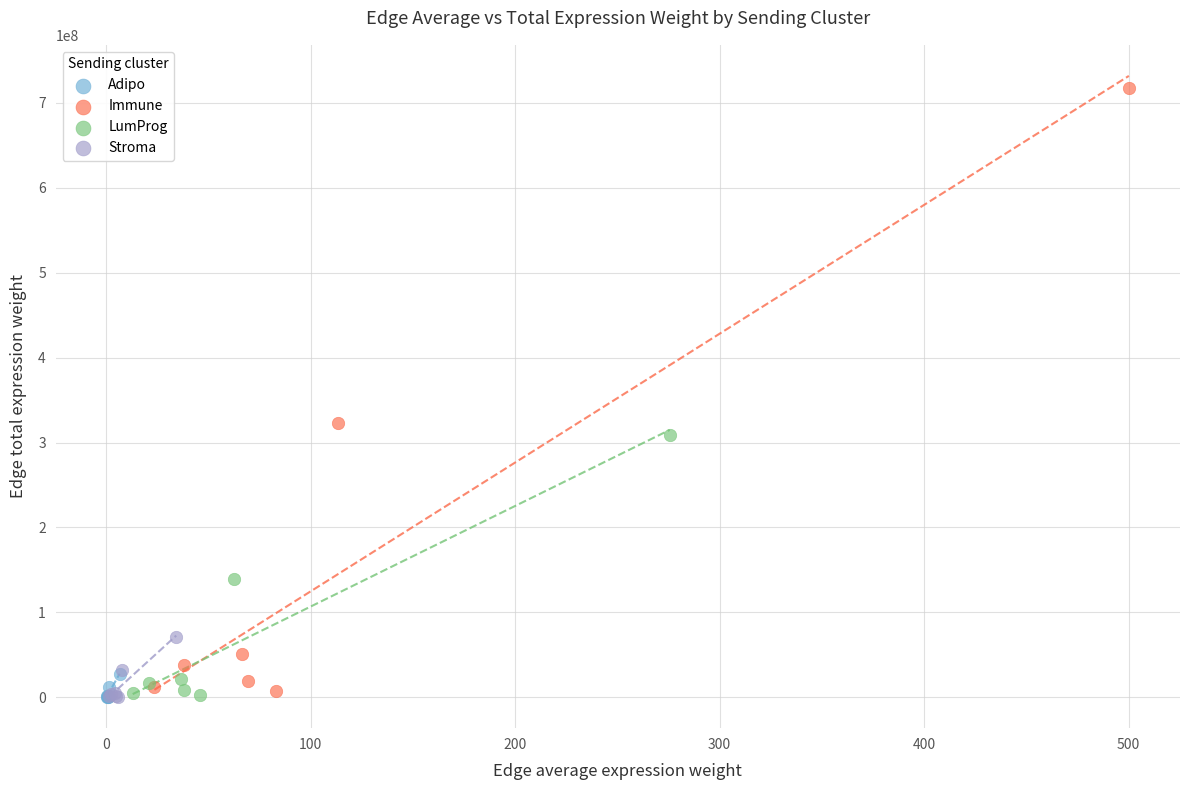

Which series reaches the maximum Y coordinate?

Immune